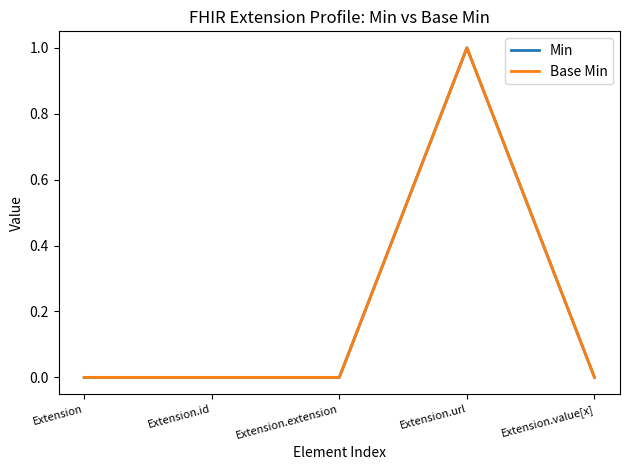

At how many categories does at least one series exceed 0?

1